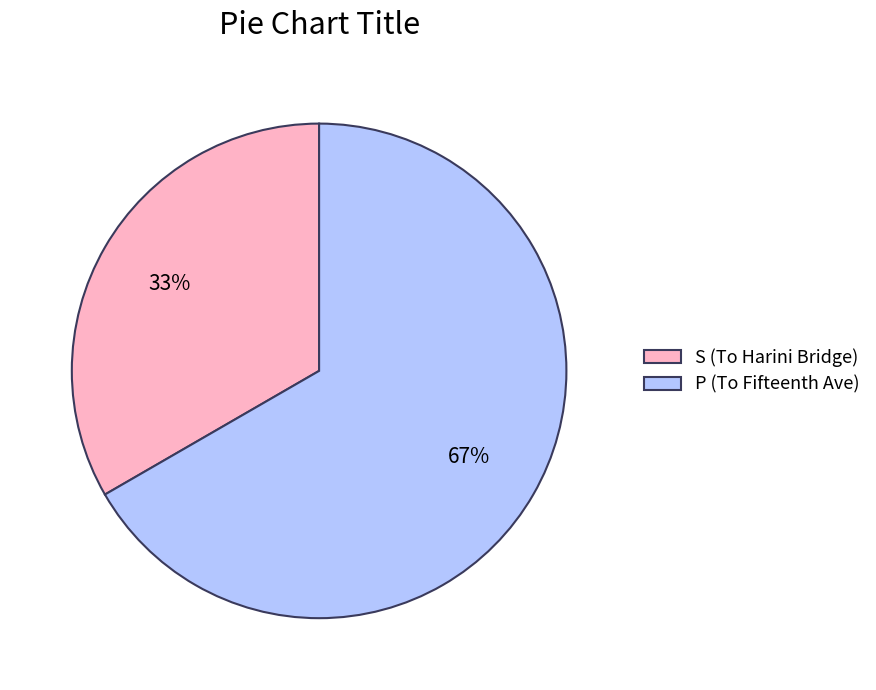

To the nearest percent, what is the combined percentage of P (To Fifteenth Ave) and S (To Harini Bridge)?

100%